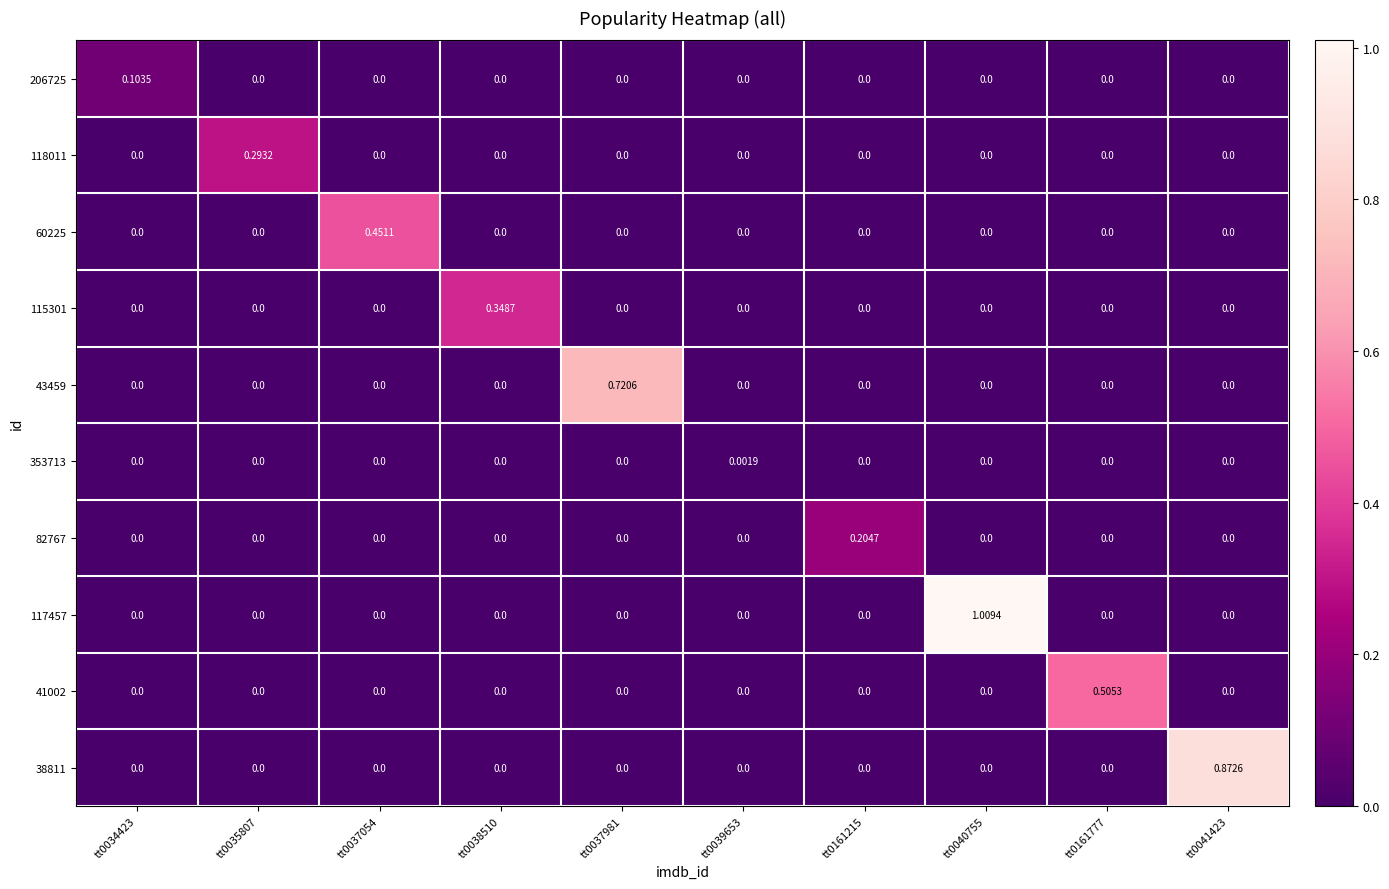

List the series in order of their peak value, highest first.

117457, 38811, 43459, 41002, 60225, 115301, 118011, 82767, 206725, 353713